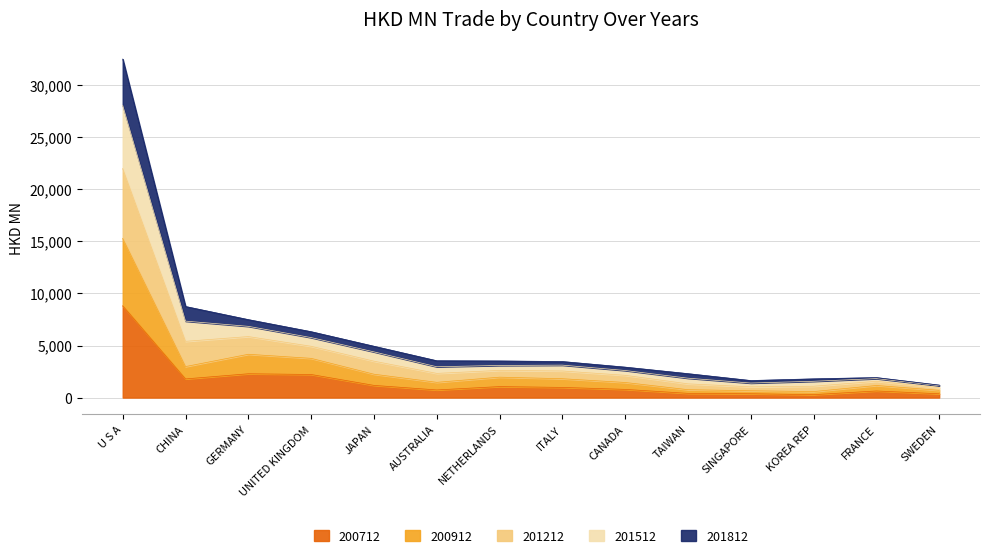

Where is the first local minimum for 201512?

AUSTRALIA